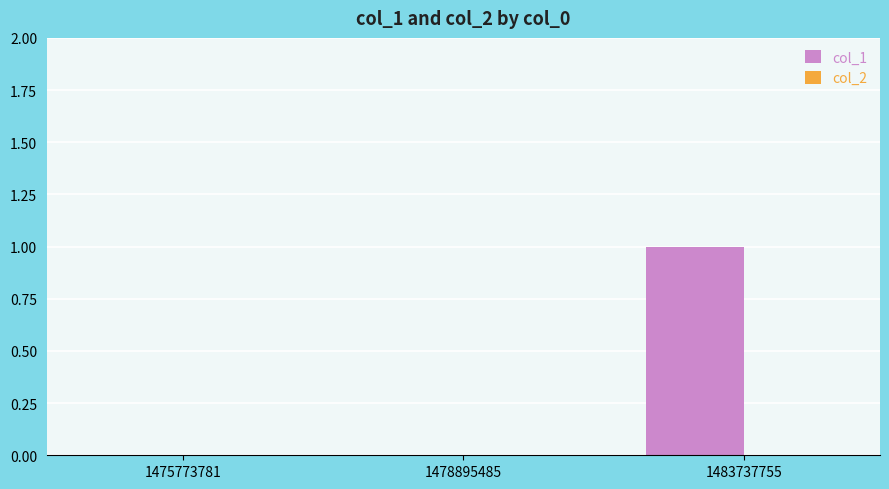

Is it true that the value at 1478895485 is 0?

True